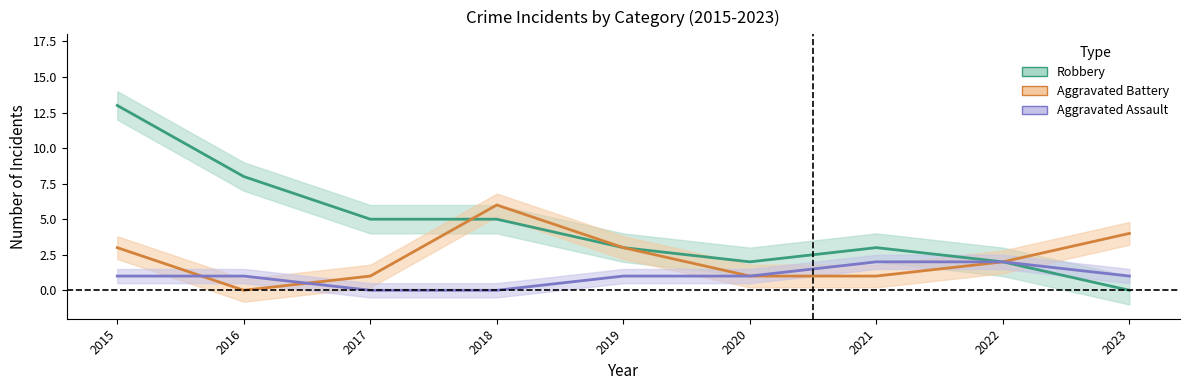

How many lines are shown in the chart?

3